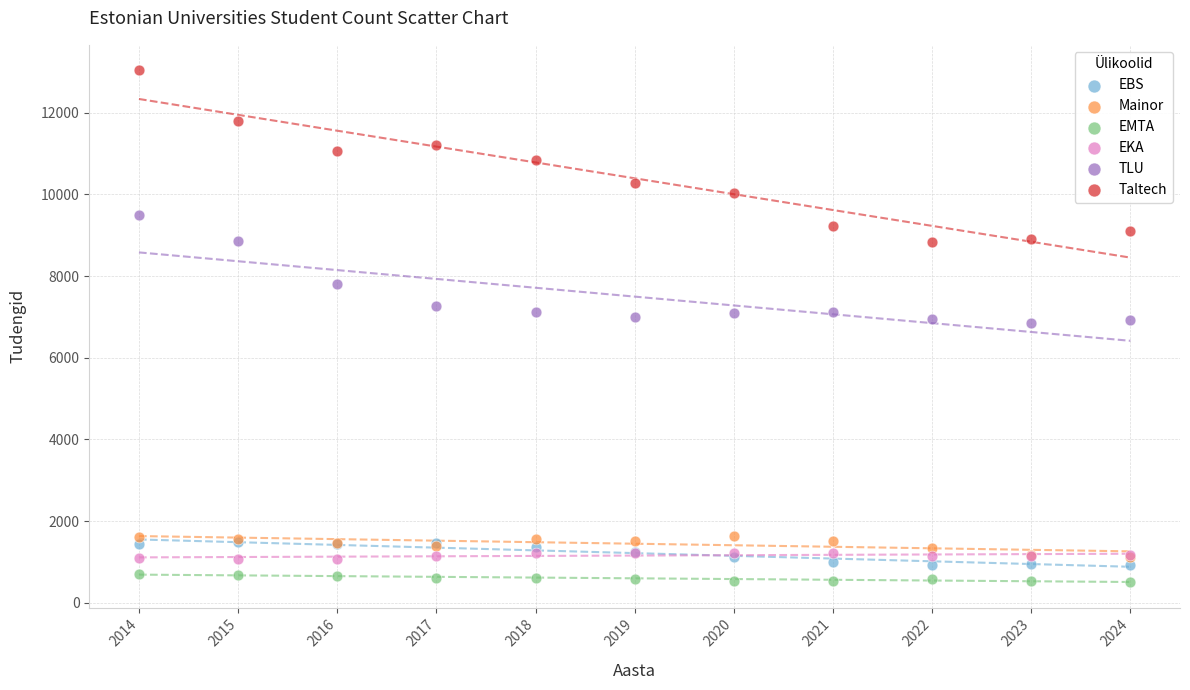

Which series reaches the maximum Y coordinate?

Taltech